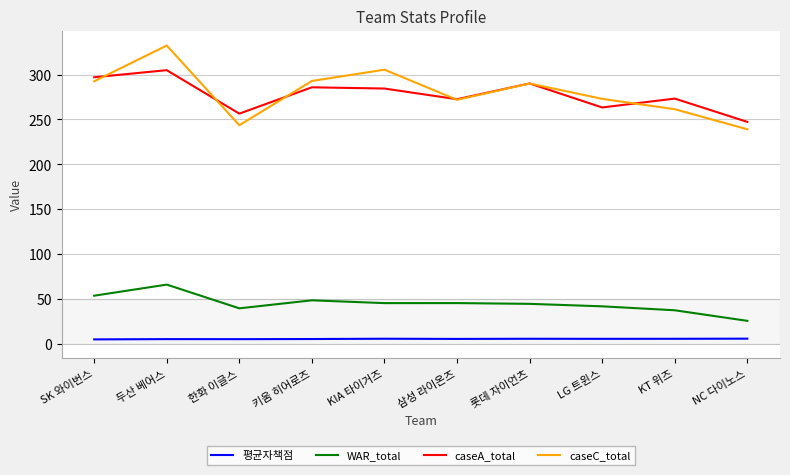

Is the value of caseC_total at 롯데 자이언츠 greater than the value of WAR_total at 삼성 라이온즈?

Yes